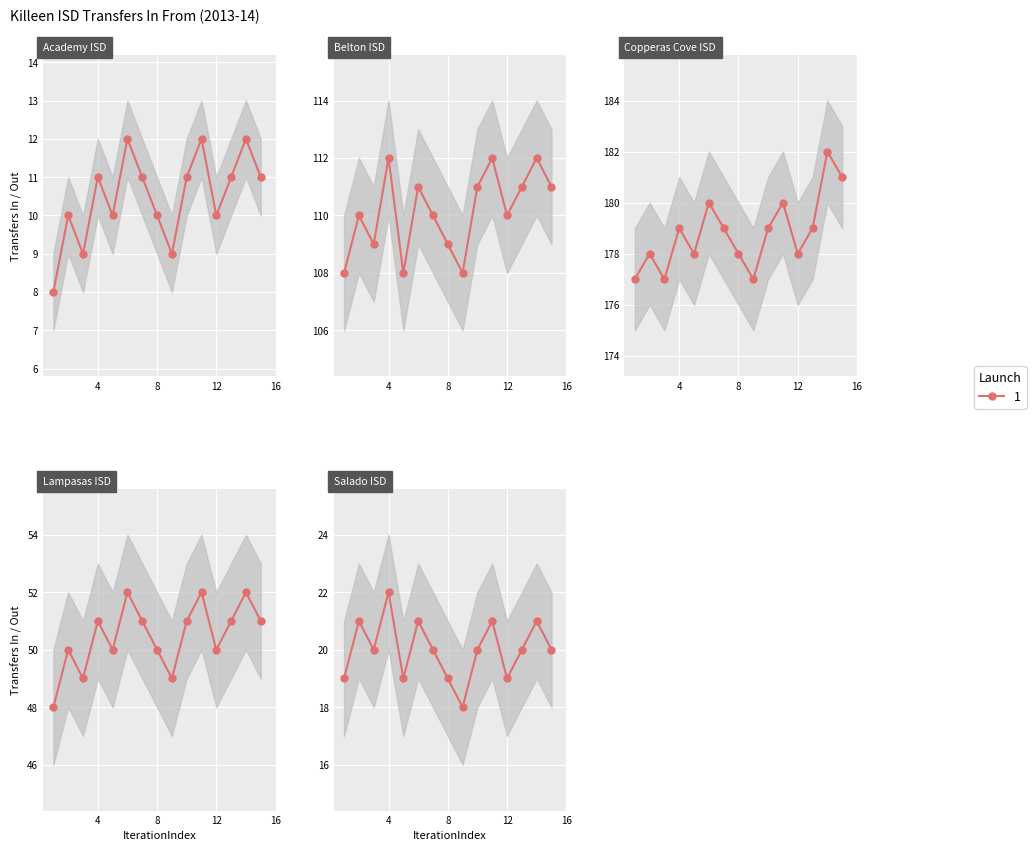

What is the change in value from Transfers In From to 14?

+3